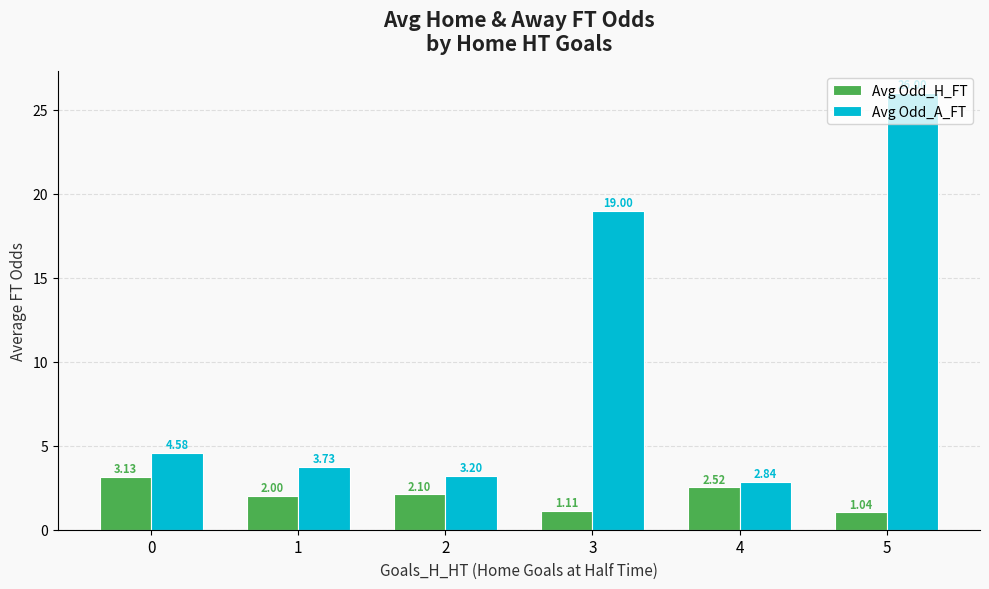

What are all the series names shown in the legend?

Avg Odd_H_FT, Avg Odd_A_FT